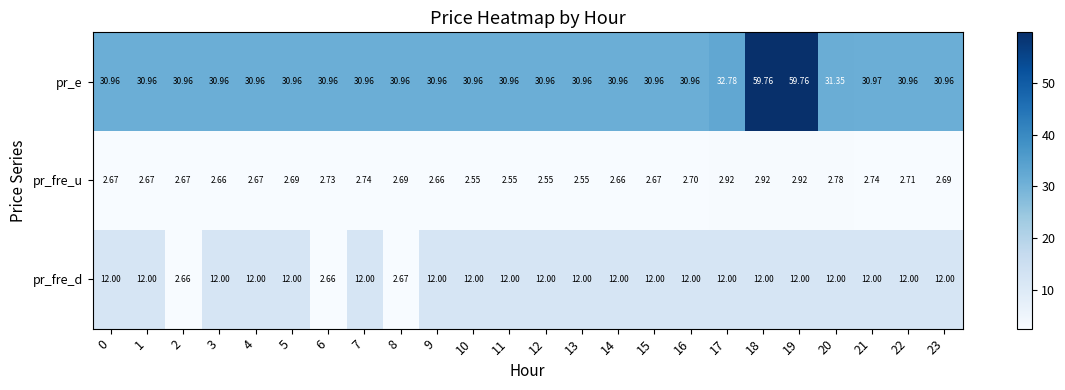

Rank the series by their maximum value, from highest to lowest.

pr_e, pr_fre_d, pr_fre_u